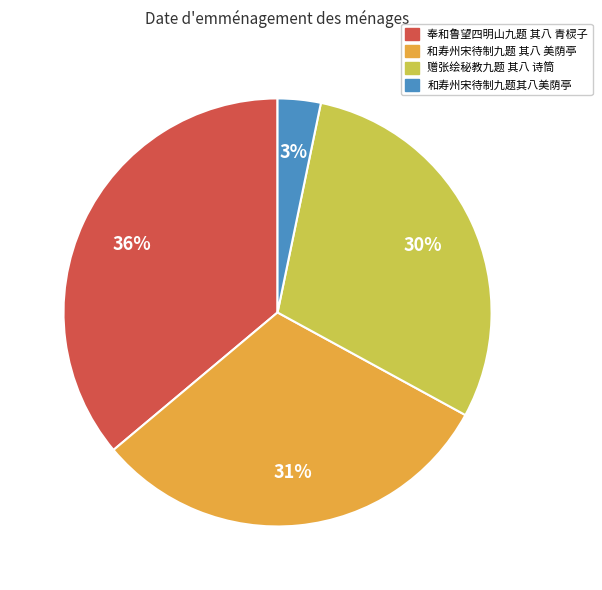

To the nearest percent, what is the difference between the 和寿州宋待制九题 其八 美荫亭 and 赠张绘秘教九题 其八 诗筒 slice percentages?

1%